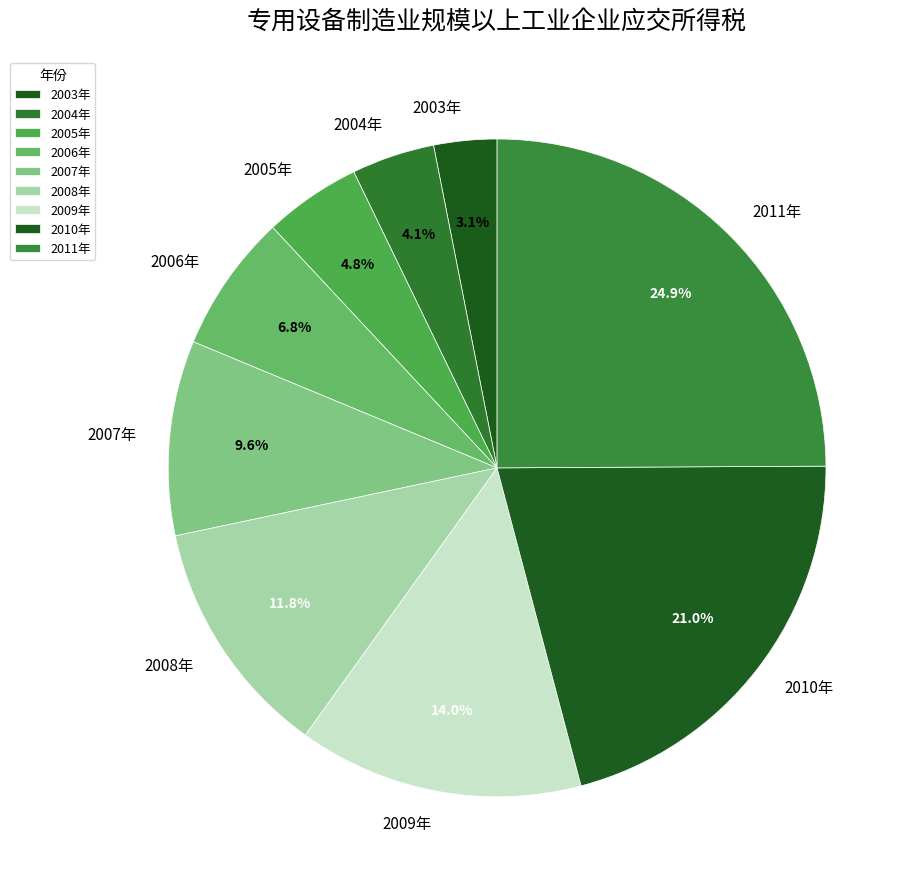

Does any single category account for the majority?

No